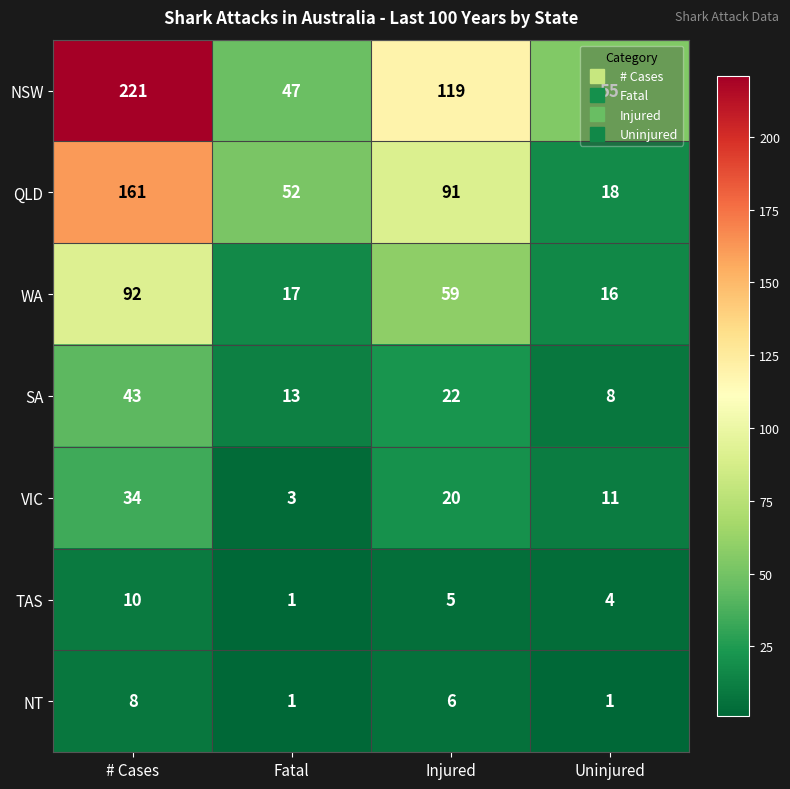

At which label is NT closest to 4?

Injured